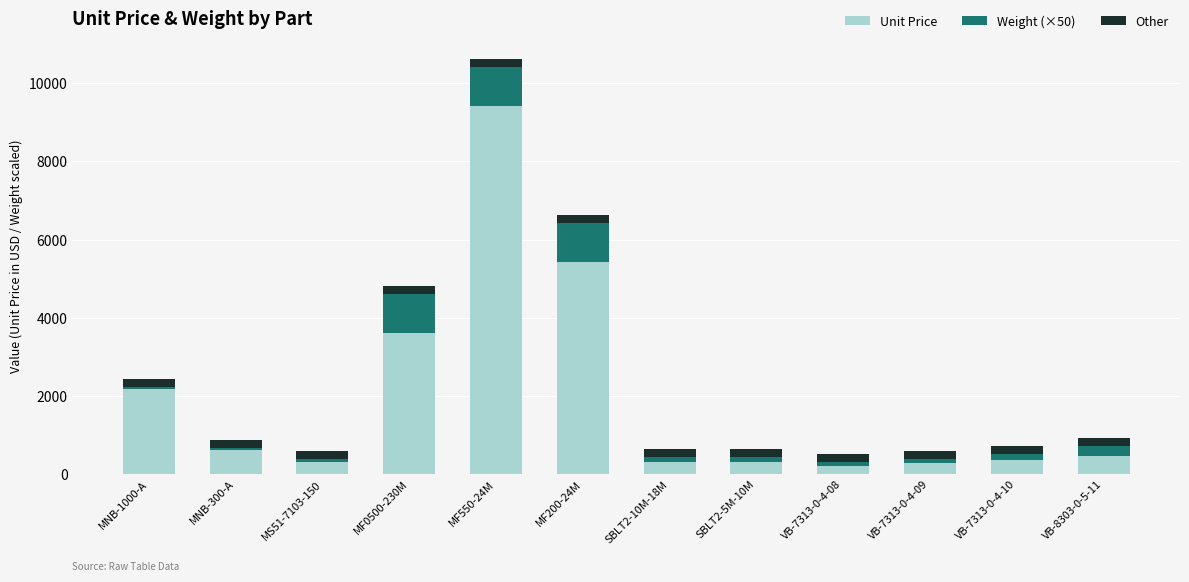

Is it true that Unit Price equals 1058.0 at MNB-300-A?

False